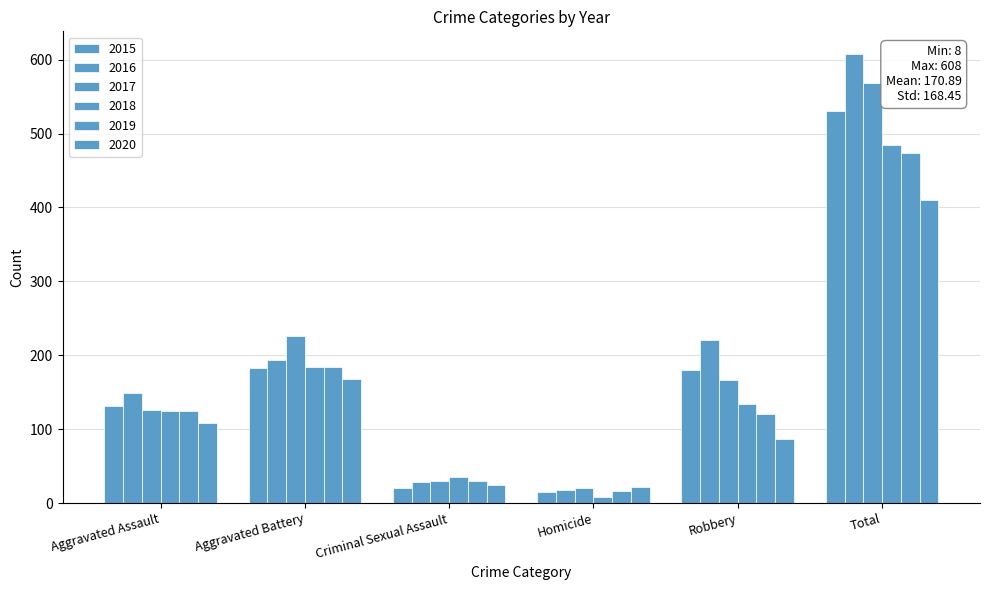

Count the number of categories in the chart.

6